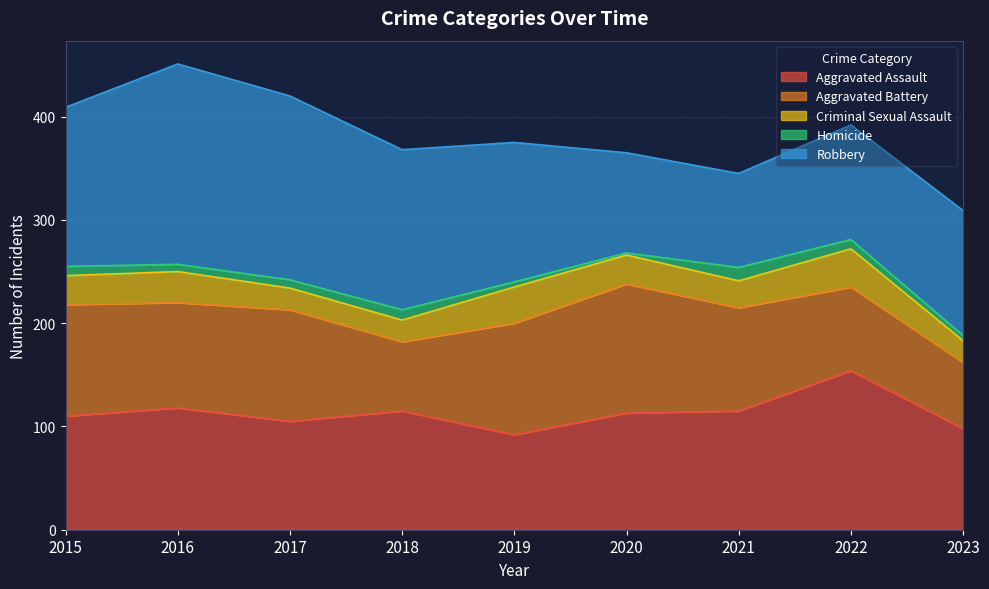

What is the total value across all series at 2018?

368